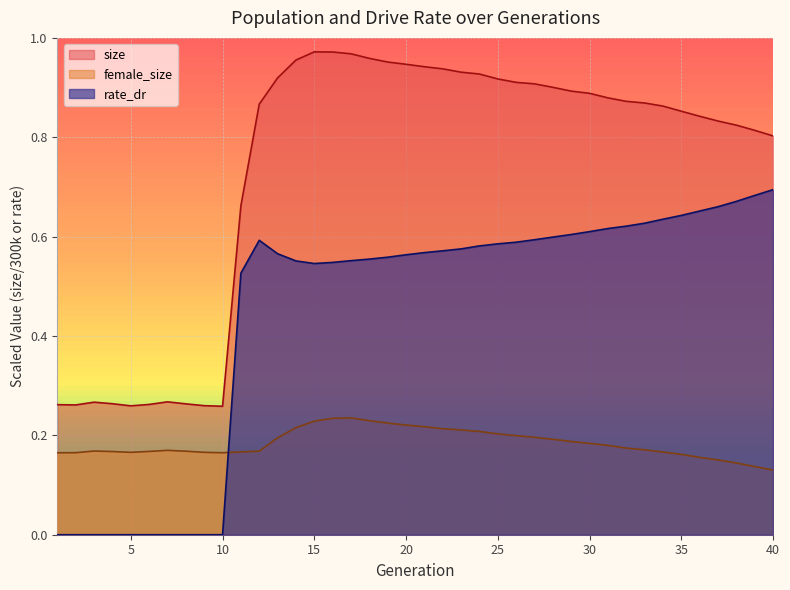

Reading left to right, list all the values displayed in this chart.

size: 1=0.3	2=0.3	3=0.3	4=0.3	5=0.3	6=0.3	7=0.3	8=0.3	9=0.3	10=0.3	11=0.7	12=0.9	13=0.9	14=1.0	15=1.0	16=1.0	17=1.0	18=1.0	19=1.0	20=0.9	21=0.9	22=0.9	23=0.9	24=0.9	25=0.9	26=0.9	27=0.9	28=0.9	29=0.9	30=0.9	31=0.9	32=0.9	33=0.9	34=0.9	35=0.9	36=0.8	37=0.8	38=0.8	39=0.8	40=0.8
female_size: 1=0.2	2=0.2	3=0.2	4=0.2	5=0.2	6=0.2	7=0.2	8=0.2	9=0.2	10=0.2	11=0.2	12=0.2	13=0.2	14=0.2	15=0.2	16=0.2	17=0.2	18=0.2	19=0.2	20=0.2	21=0.2	22=0.2	23=0.2	24=0.2	25=0.2	26=0.2	27=0.2	28=0.2	29=0.2	30=0.2	31=0.2	32=0.2	33=0.2	34=0.2	35=0.2	36=0.2	37=0.2	38=0.1	39=0.1	40=0.1
rate_dr: 1=0.0	2=0.0	3=0.0	4=0.0	5=0.0	6=0.0	7=0.0	8=0.0	9=0.0	10=0.0	11=0.5	12=0.6	13=0.6	14=0.6	15=0.5	16=0.5	17=0.6	18=0.6	19=0.6	20=0.6	21=0.6	22=0.6	23=0.6	24=0.6	25=0.6	26=0.6	27=0.6	28=0.6	29=0.6	30=0.6	31=0.6	32=0.6	33=0.6	34=0.6	35=0.6	36=0.7	37=0.7	38=0.7	39=0.7	40=0.7